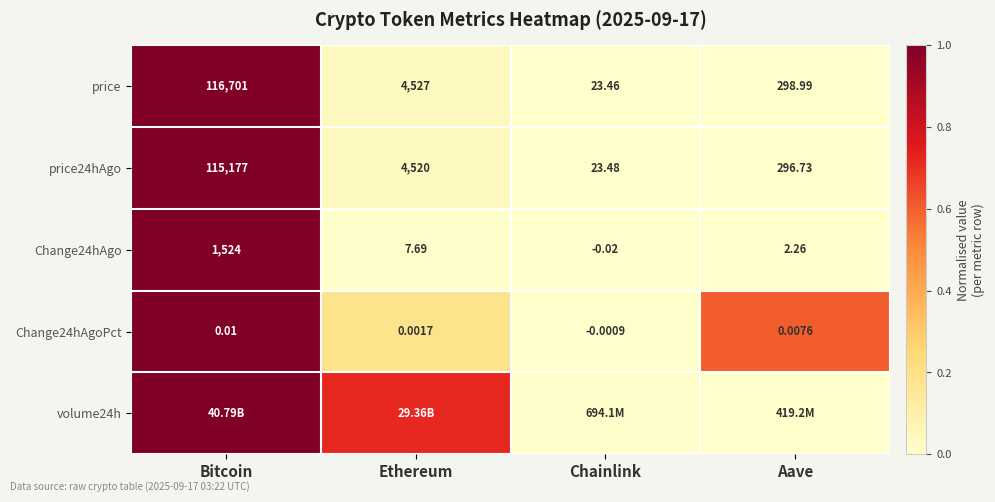

At which label does price24hAgo first exceed 4520?

Bitcoin